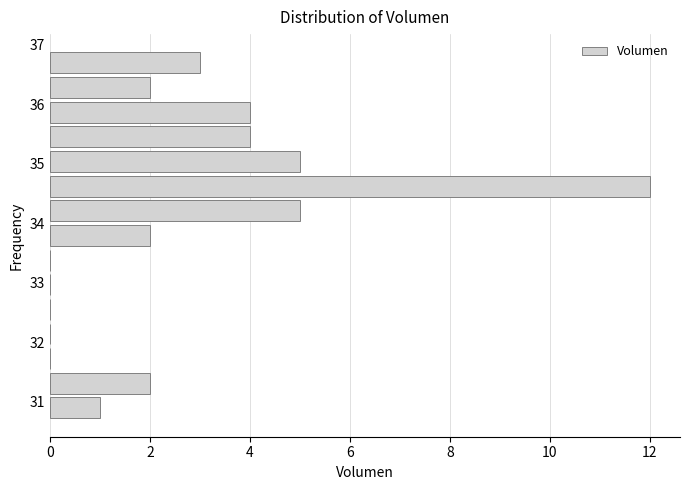

Reading bottom to top, list every bar in this chart as the range it spans on the y-axis followed by its length. Neither the bar edges nor the lengths are printed on the chart, so give them approximately, as read against the axes.

30.7 to 31.1: 1
31.1 to 31.5: 2
31.5 to 31.9: 0
31.9 to 32.3: 0
32.3 to 32.8: 0
32.8 to 33.2: 0
33.2 to 33.6: 0
33.6 to 34.0: 2
34.0 to 34.4: 5
34.4 to 34.8: 12
34.8 to 35.2: 5
35.2 to 35.7: 4
35.7 to 36.1: 4
36.1 to 36.5: 2
36.5 to 36.9: 3